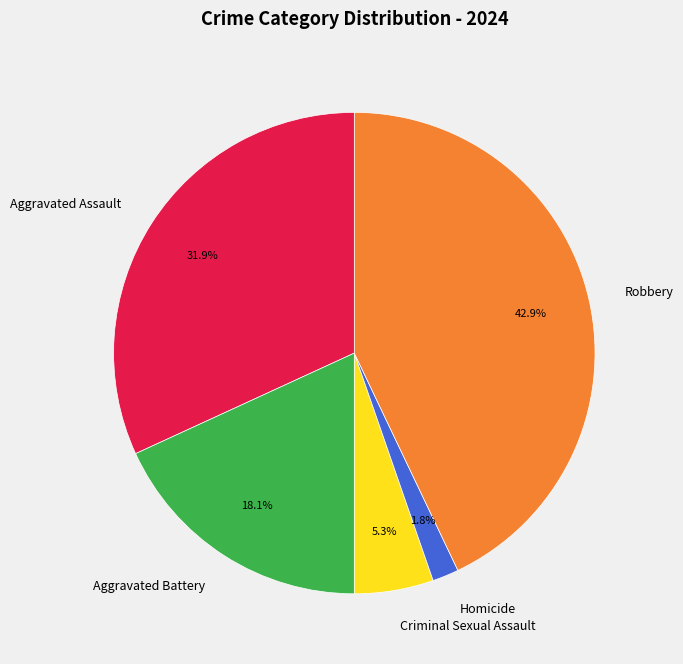

What percentage is the Criminal Sexual Assault slice, to the nearest percent?

5%